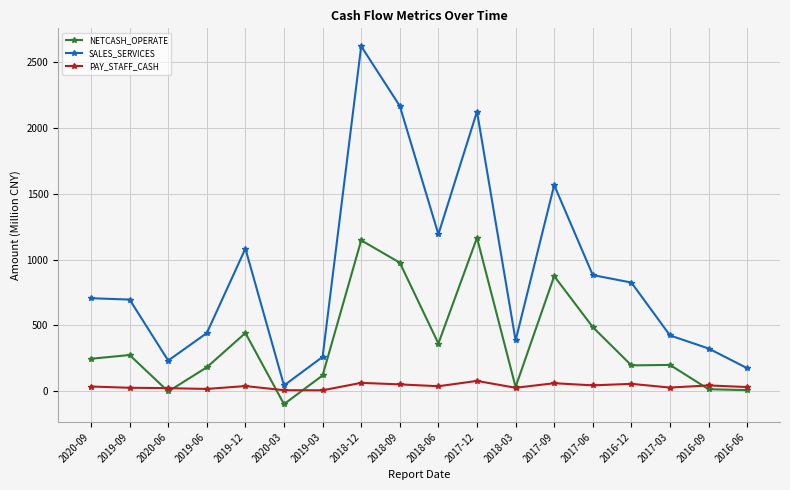

How many values in the PAY_STAFF_CASH series are below 37?

9